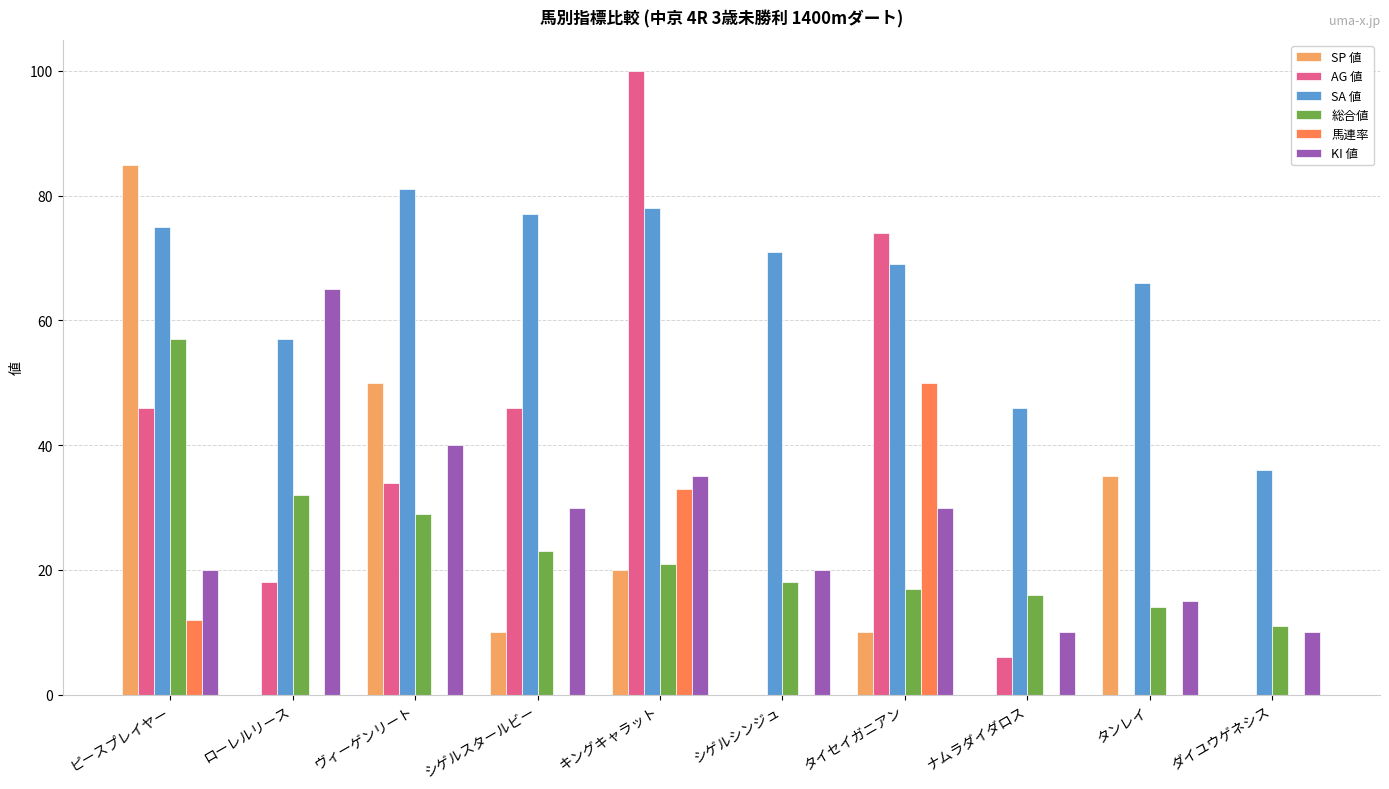

Read the AG 値 value at シゲルスタールビー, to the nearest 50.

50